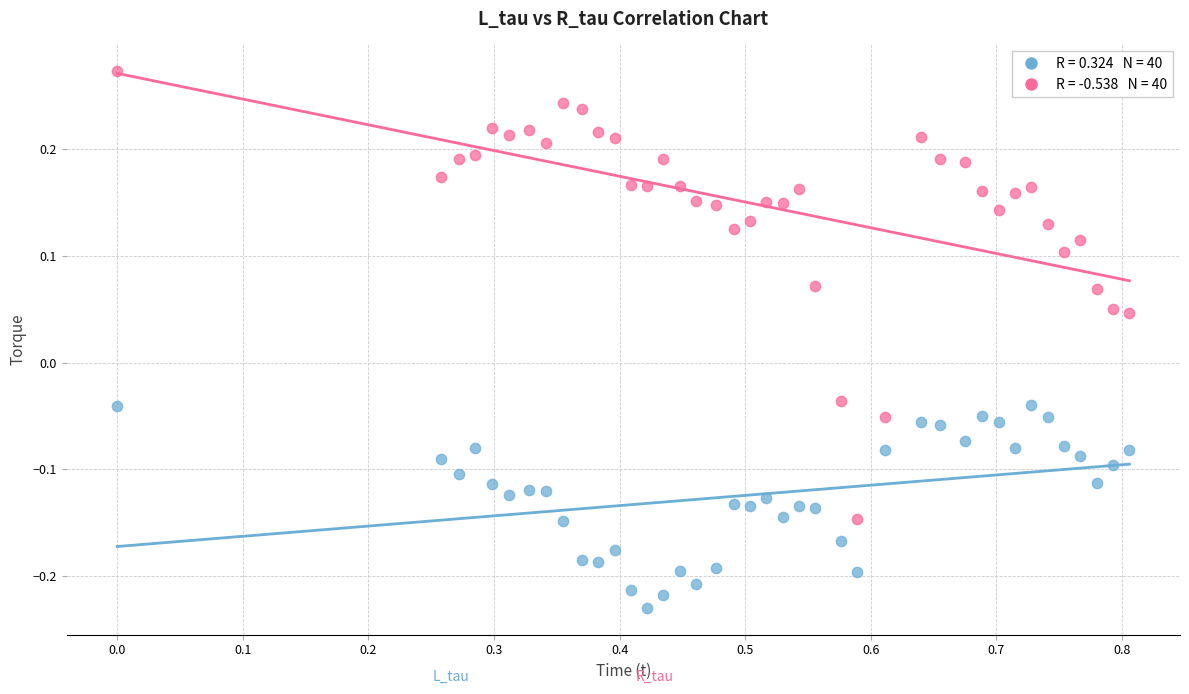

Across all data points, what is the range of Y values (max minus min)?

0.5